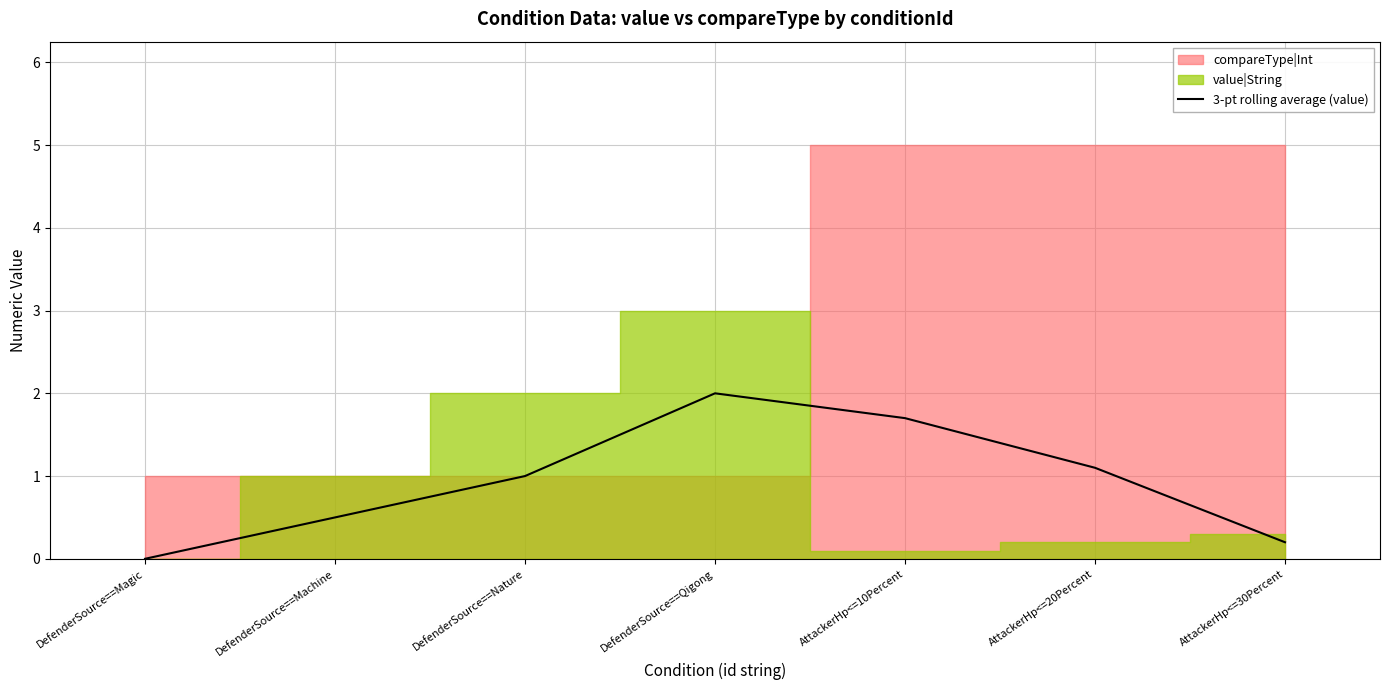

At which label does 3-pt rolling average (value) reach its peak?

DefenderSource==Qigong